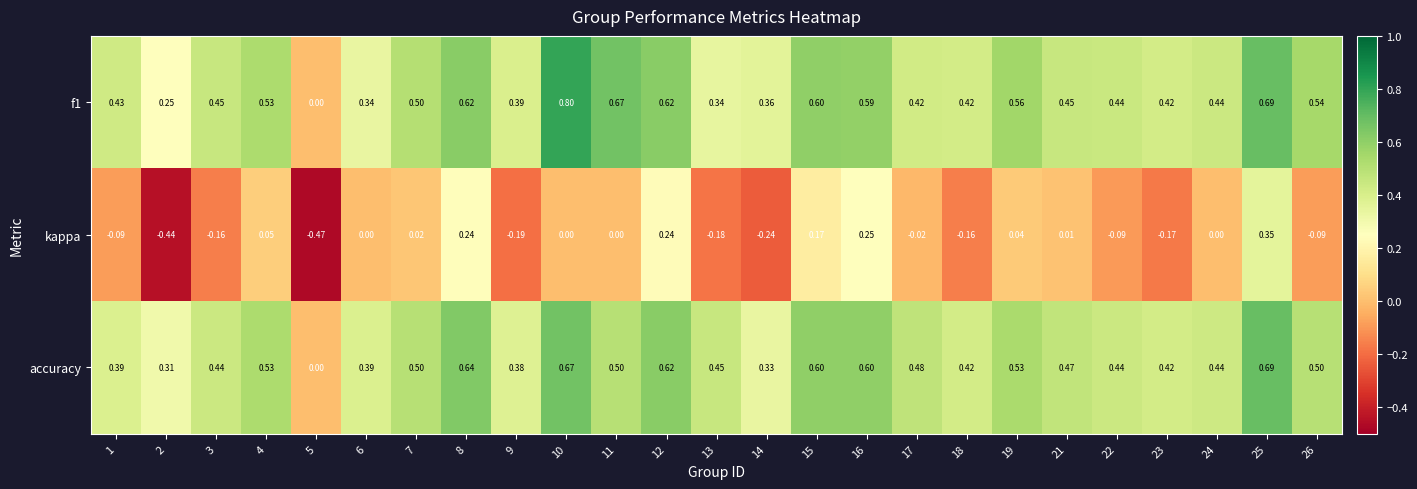

Which series changed the most between 15 and 21?

kappa